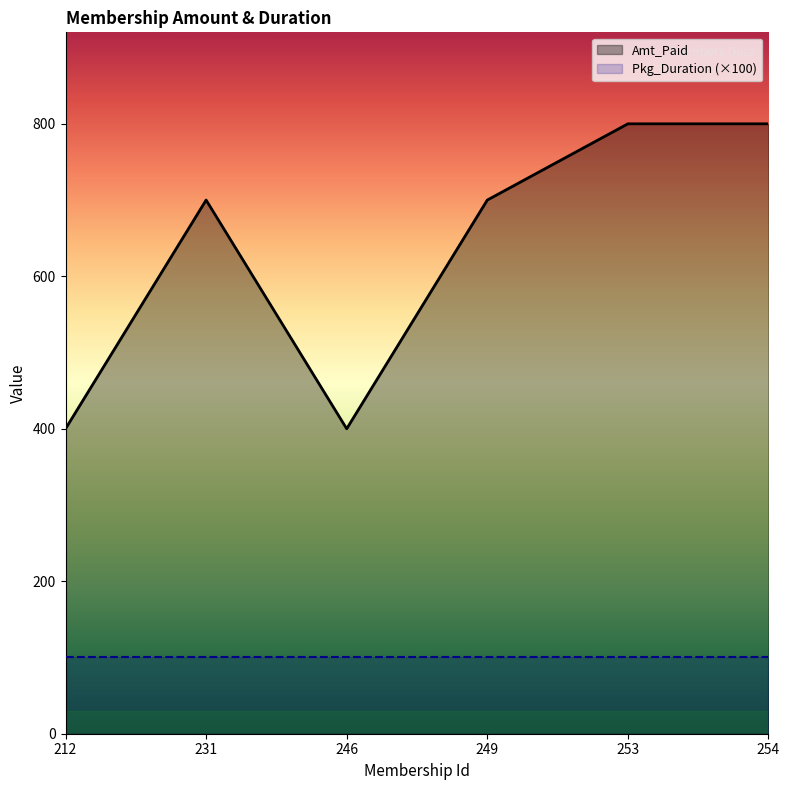

What is the approximate value at 253, to the nearest 10?

800